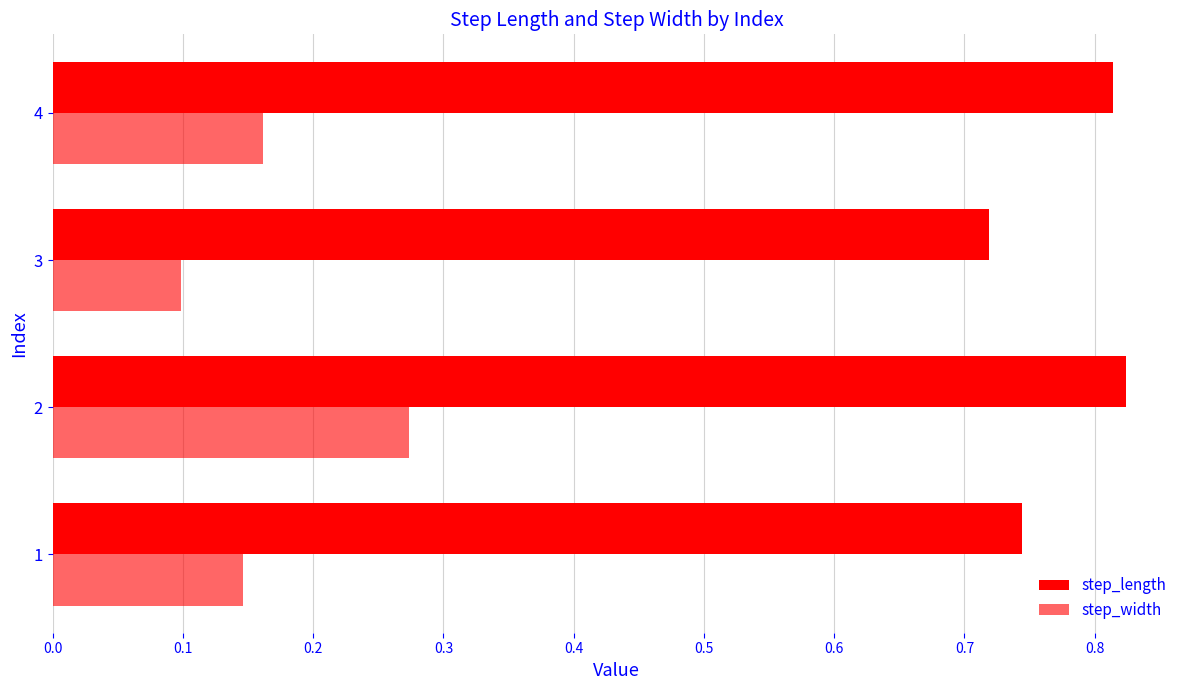

How many distinct data groups are displayed?

2